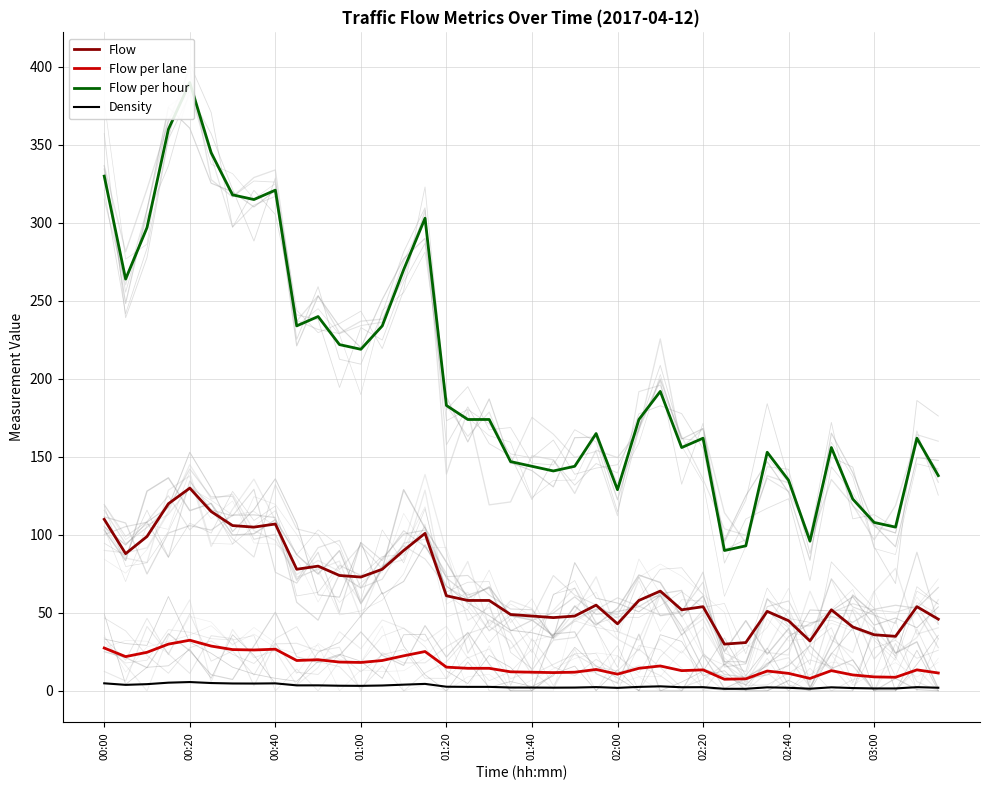

True or false: Flow and Flow per hour intersect in this chart.

False